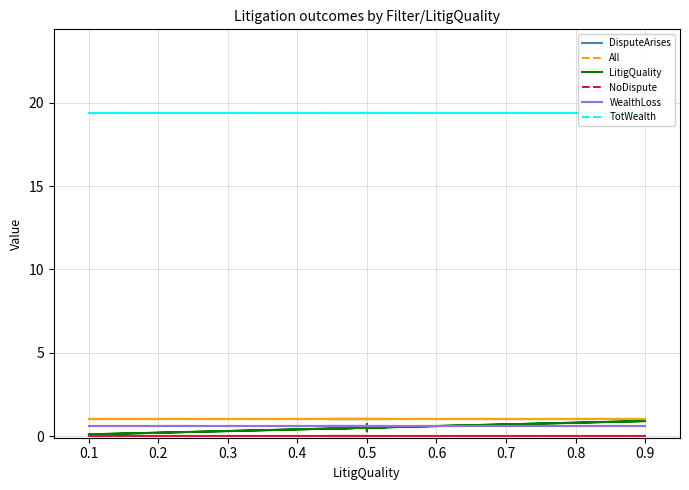

Does the chart have visible grid lines?

Yes